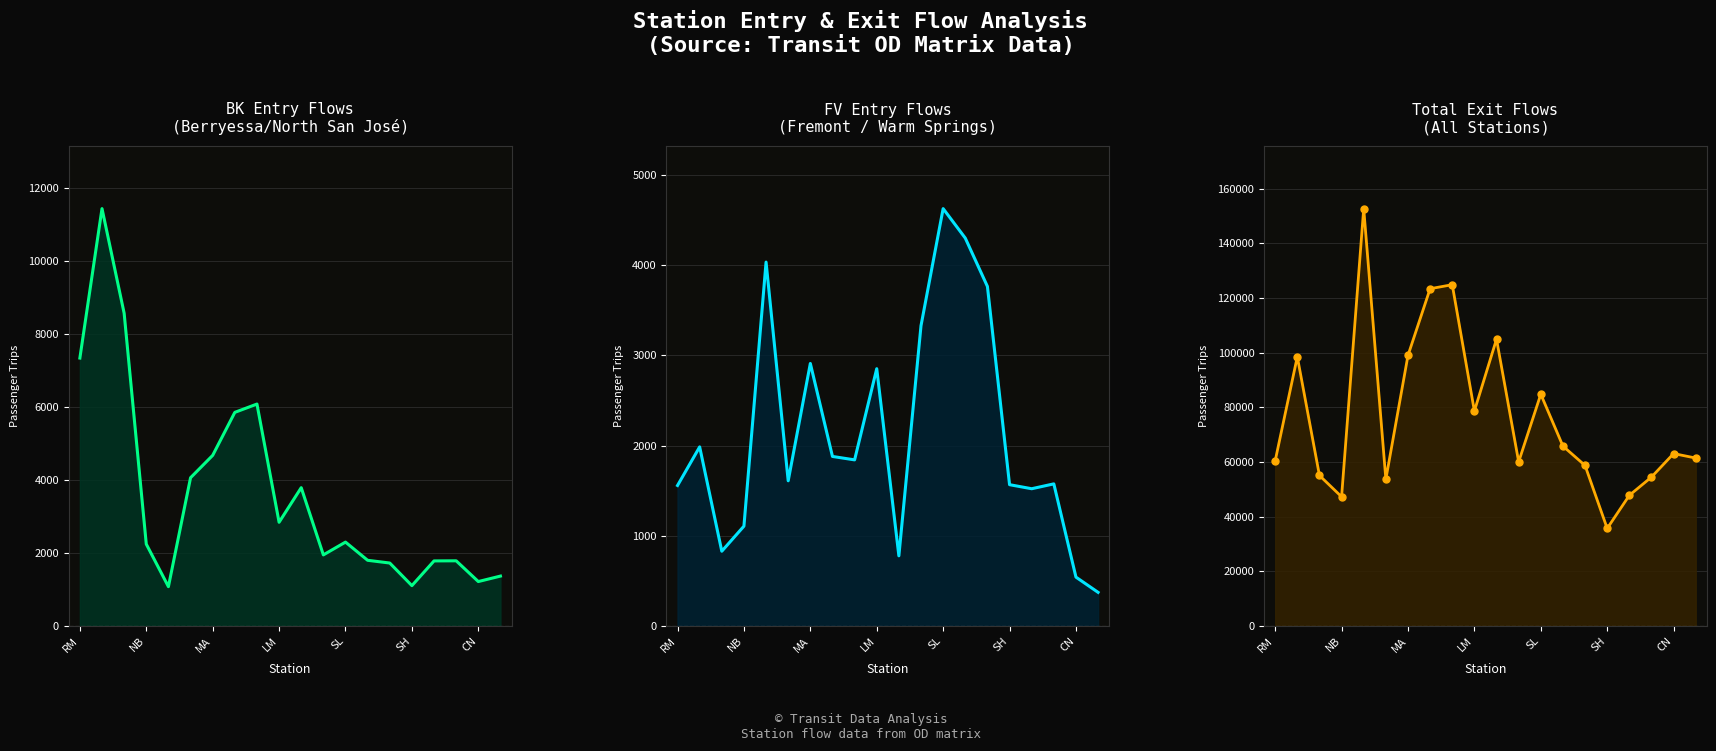

Read the FV value at SH, to the nearest 100.

1600